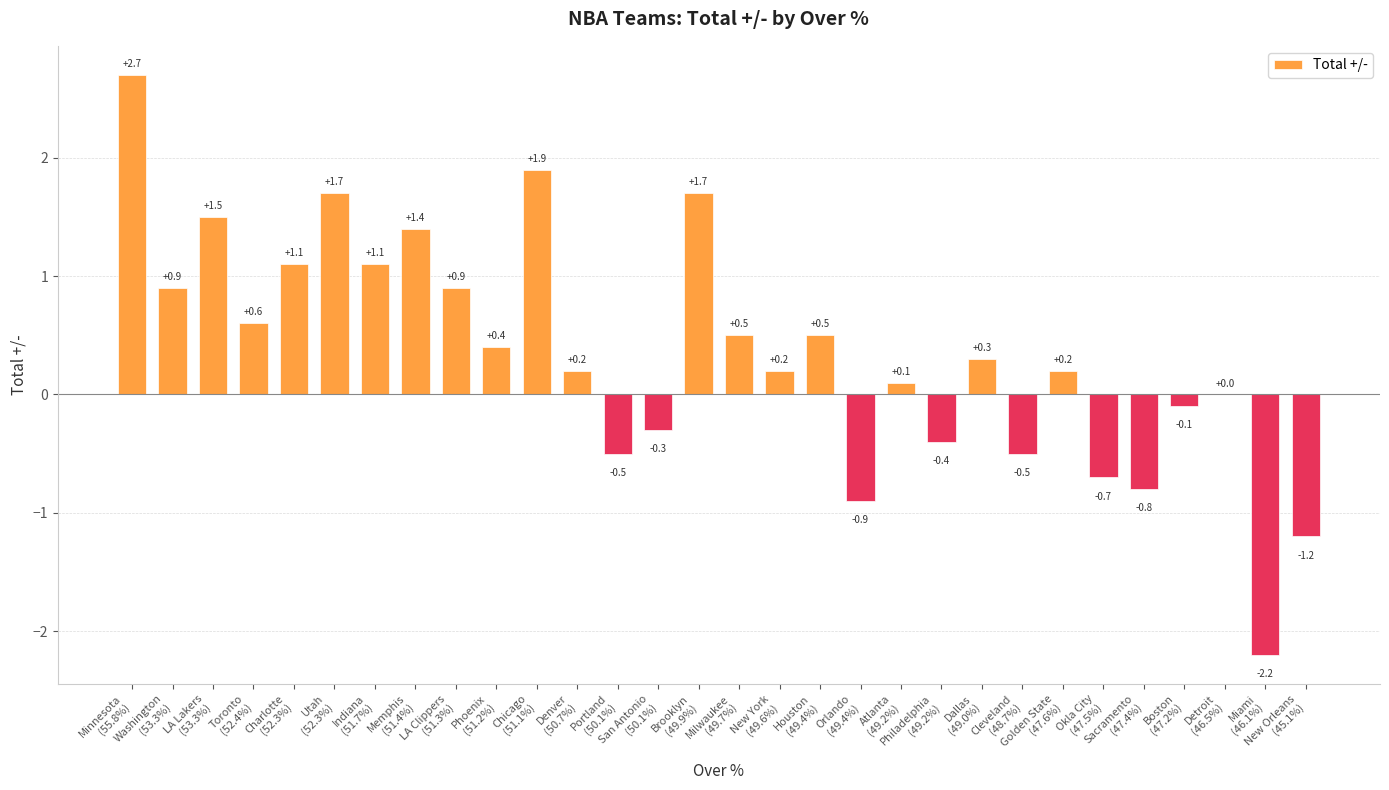

At which label is the value closest to 0?

Detroit
(46.5%)